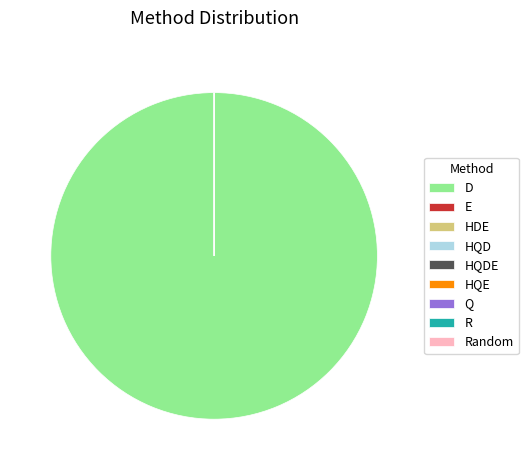

Does Random account for over 50% of the chart?

No